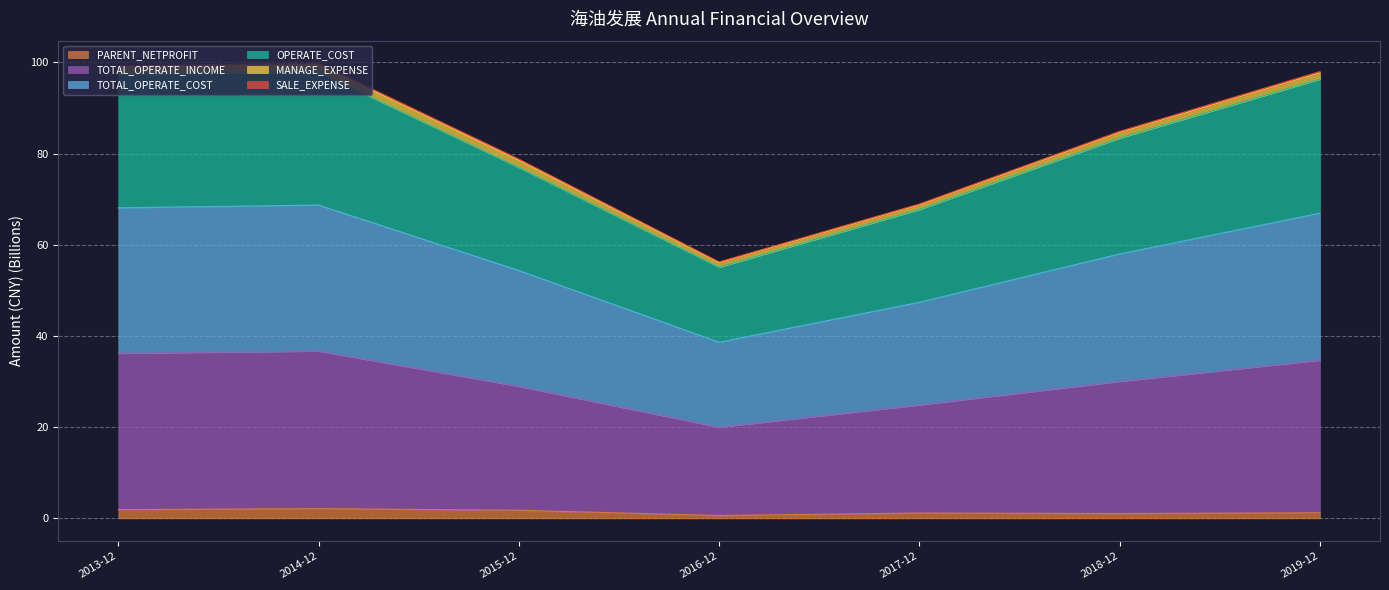

True or false: PARENT_NETPROFIT has a value of 1.2 at 2019-12.

True